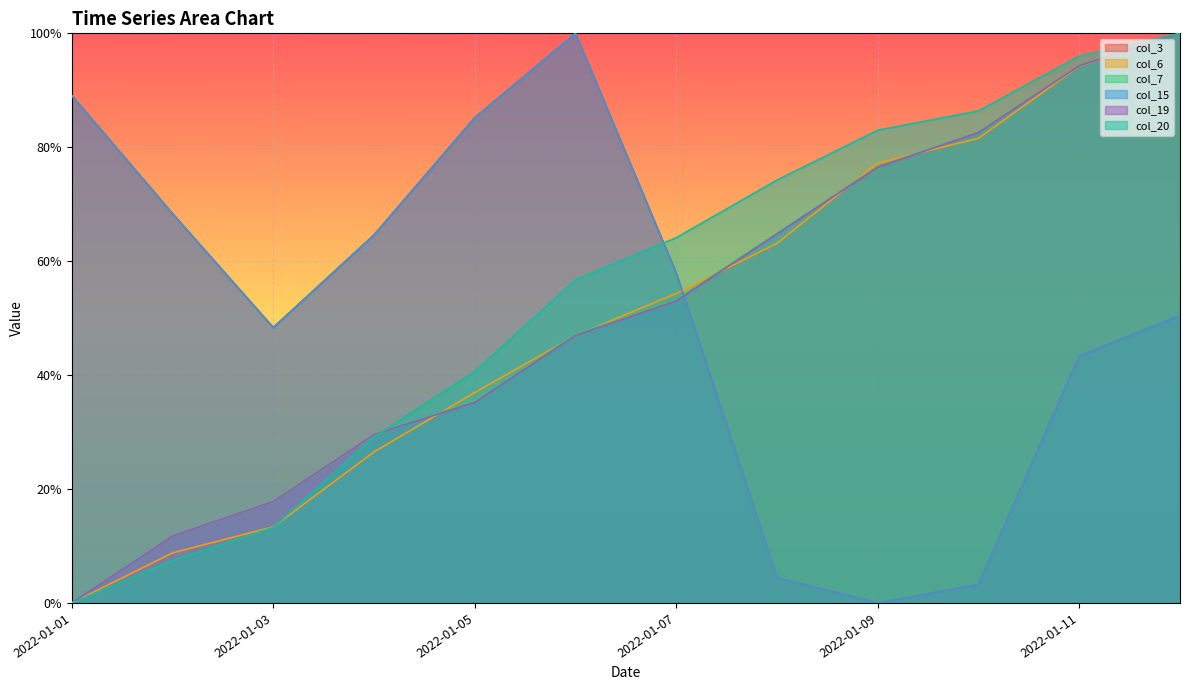

True or false: col_6 and col_19 cross at least once.

True